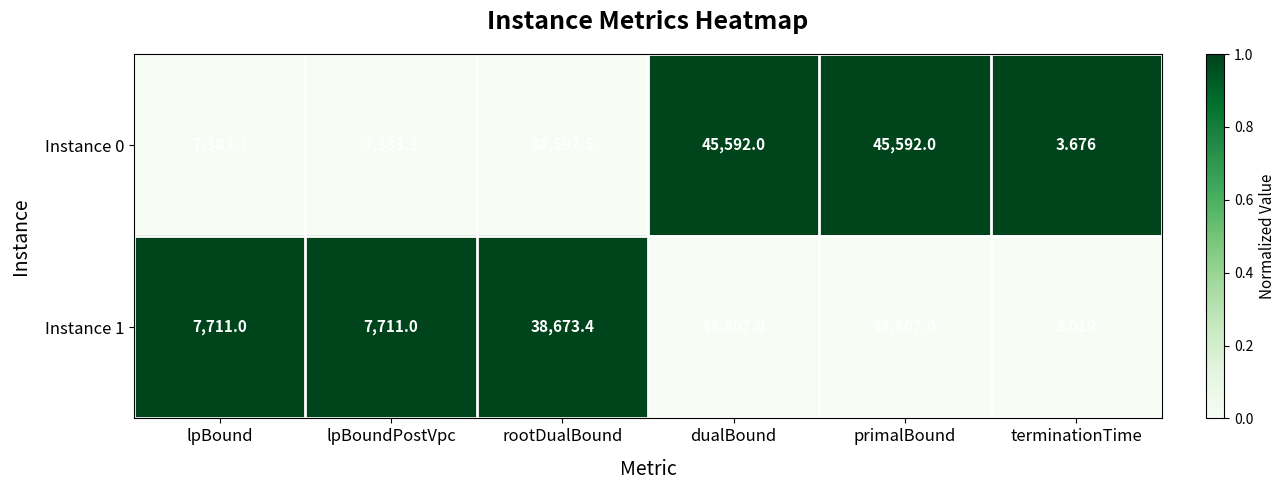

How many series are shown in this chart?

2